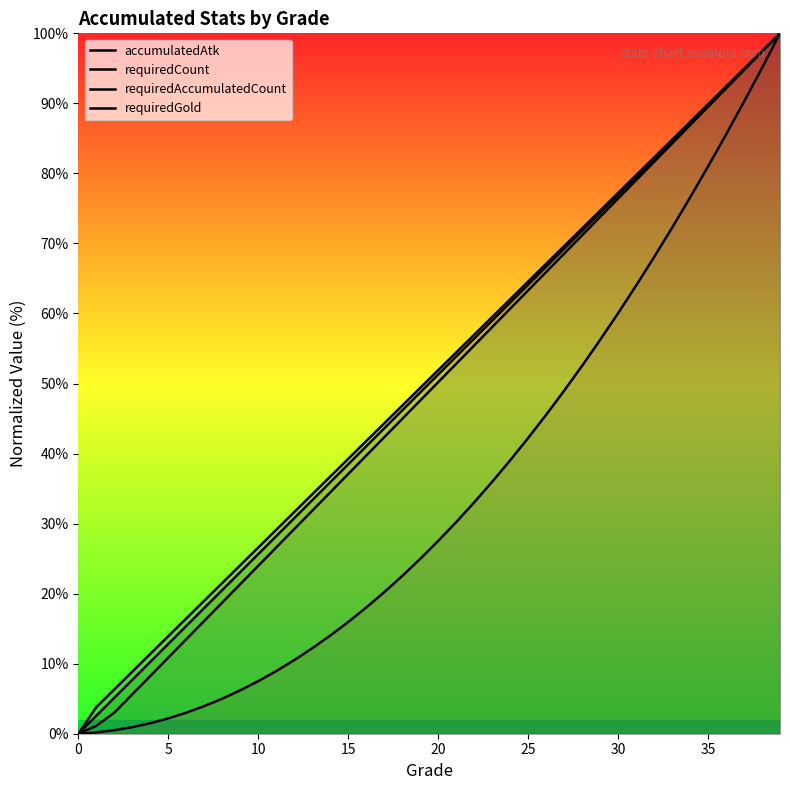

Which series has the largest range (max minus min)?

accumulatedAtk